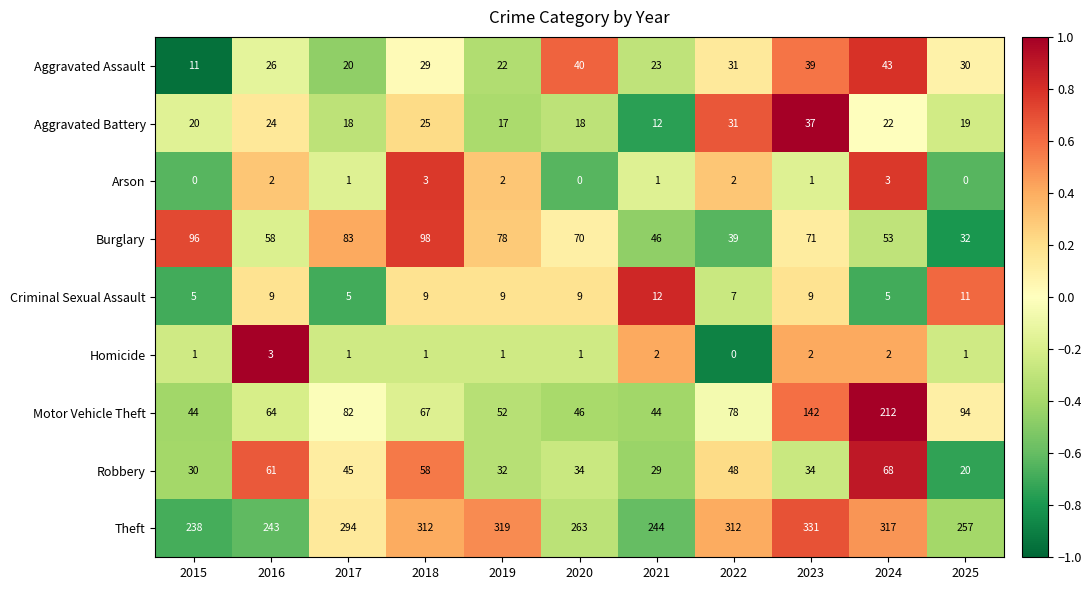

How many data points in Theft are less than 294?

5